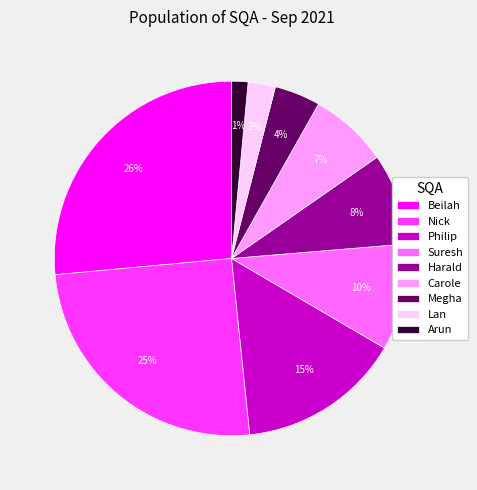

What is the largest slice in the pie chart?

Beilah